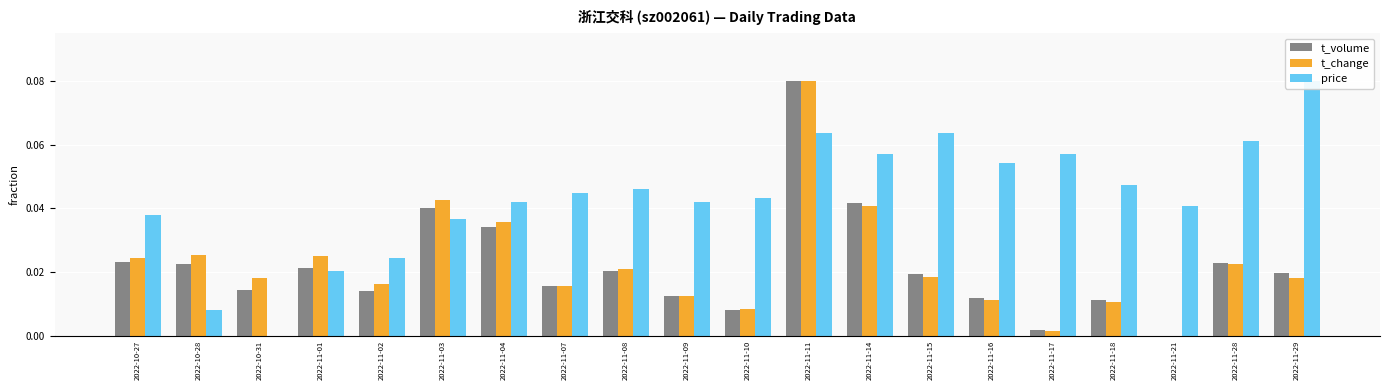

How many values in the price series exceed 0?

19